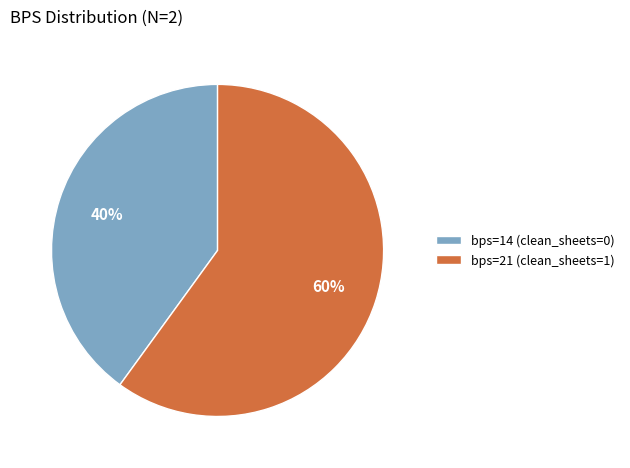

Which category accounts for the majority?

bps=21 (clean_sheets=1)